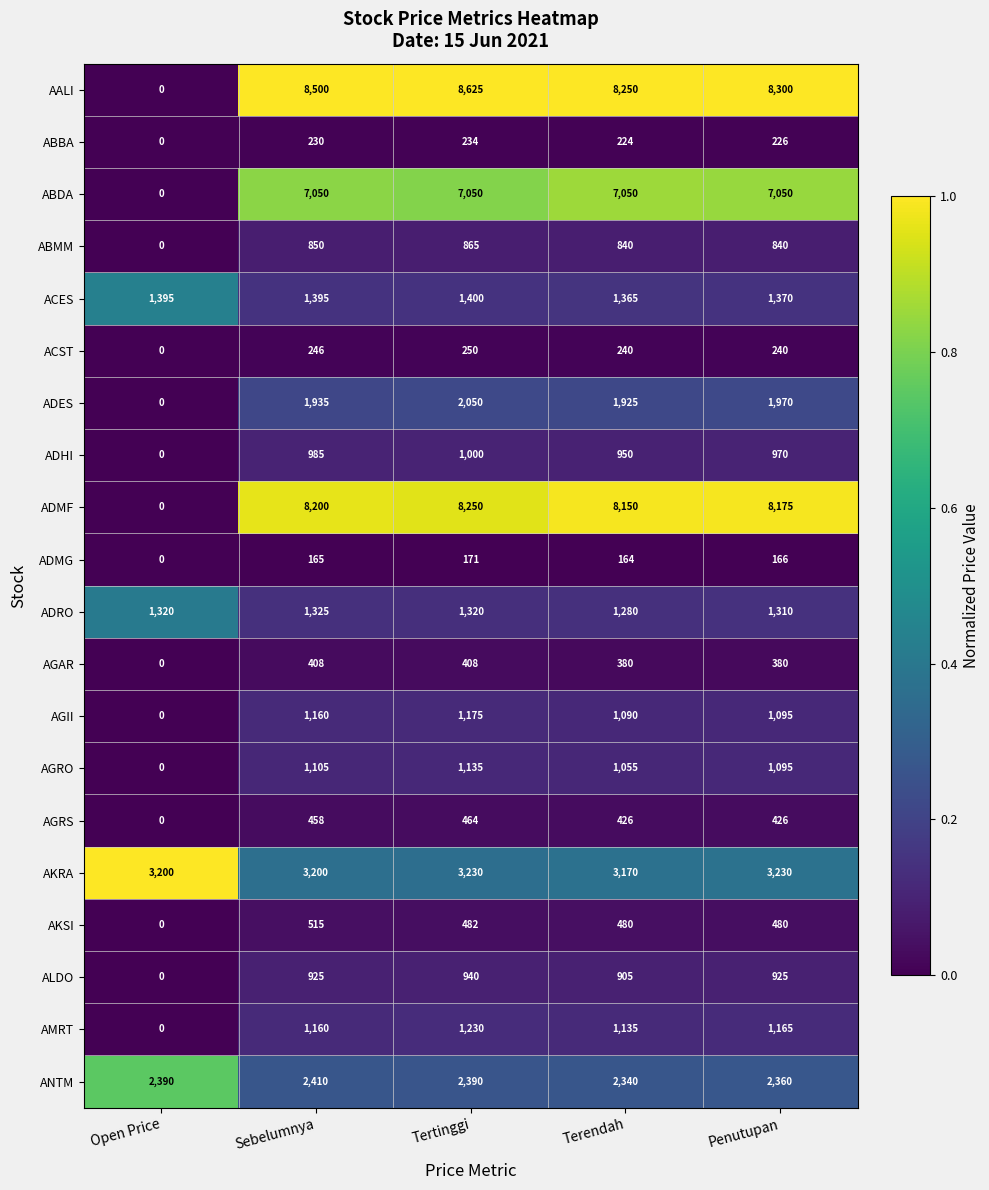

The value of ADRO at Open Price is 1785. True or false?

False